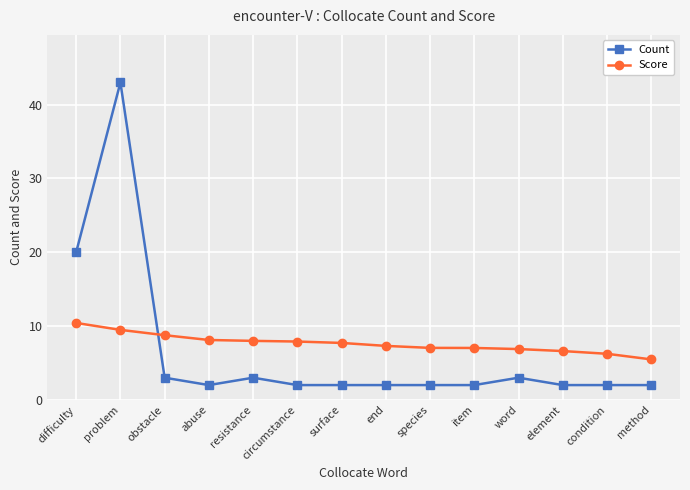

True or false: Count has a value of 20.0 at difficulty.

True